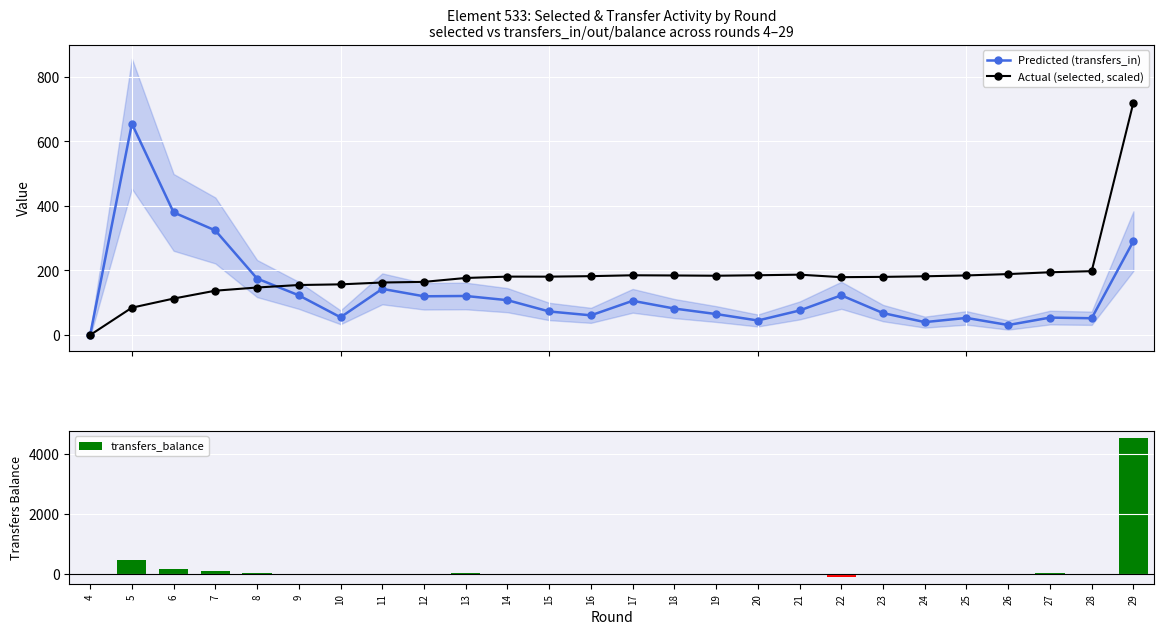

How many values in Actual (selected, scaled) are above zero?

25